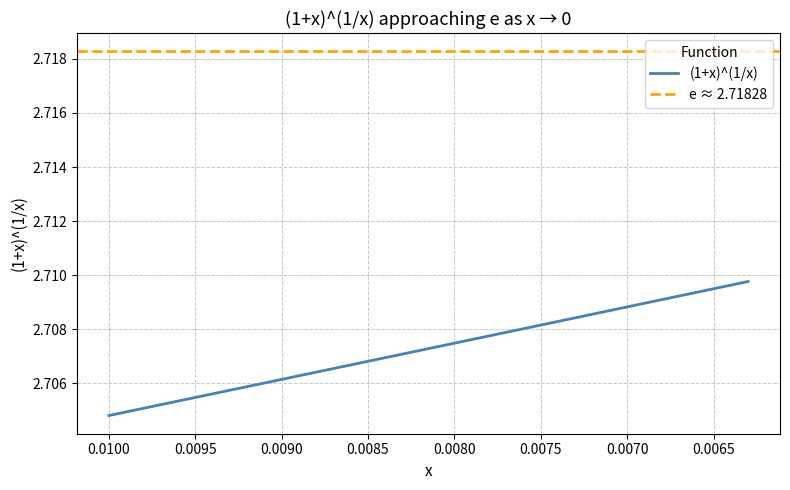

Does the chart have visible grid lines?

Yes